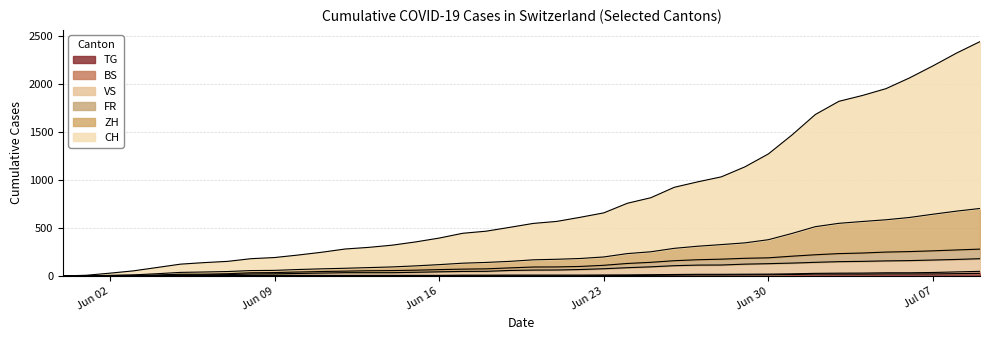

Does the chart display data point markers on the line(s)?

No